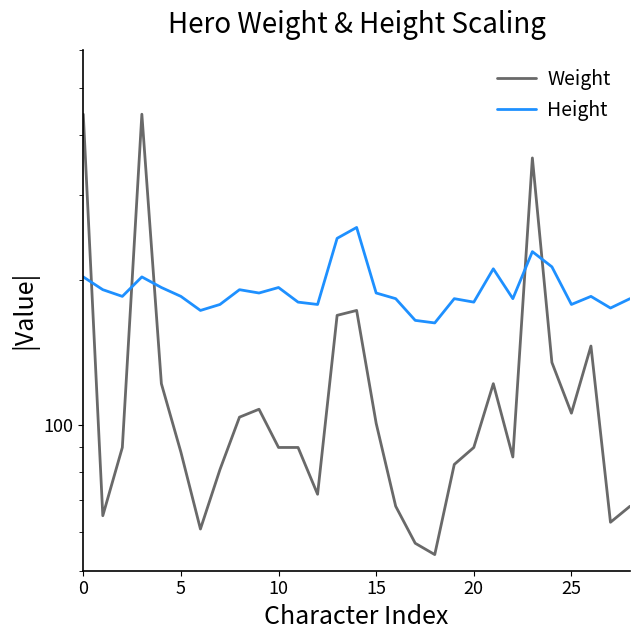

Rank the series by their average value, from highest to lowest.

Height, Weight